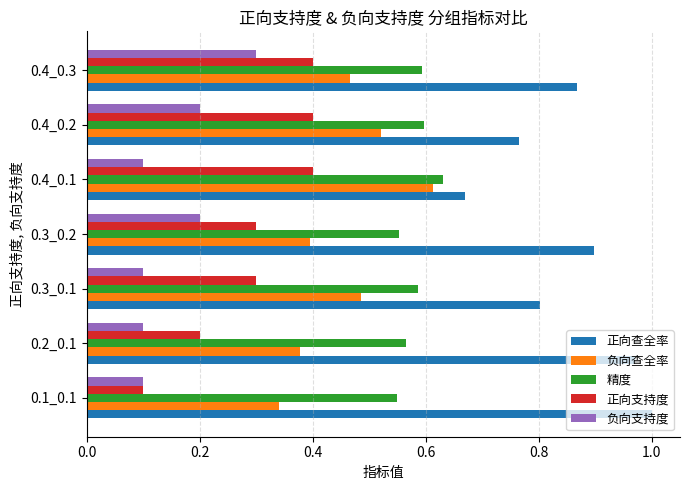

Where is 正向查全率 nearest to the value 0?

0.4_0.1